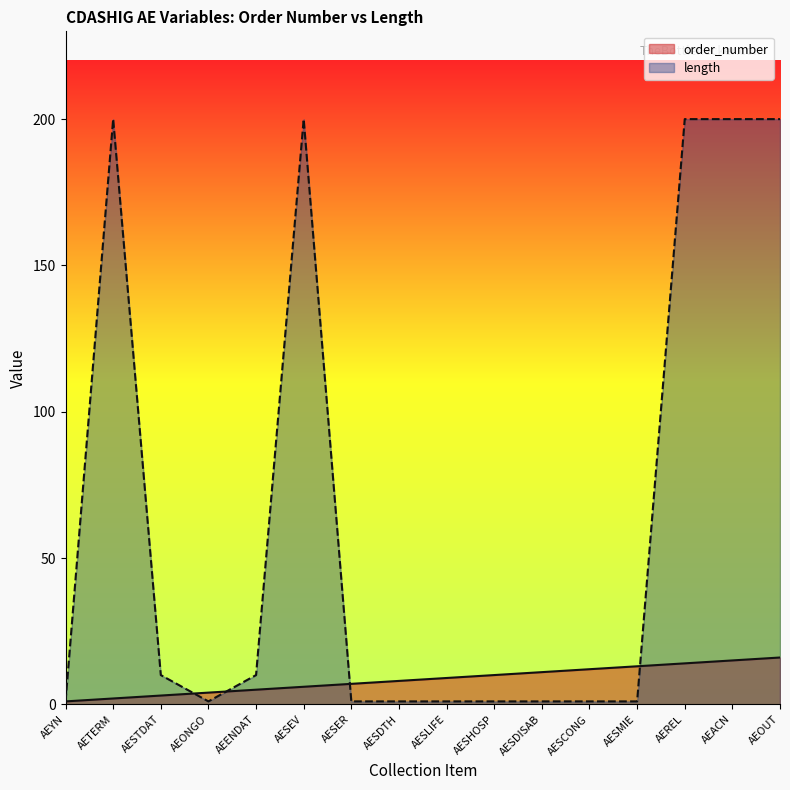

Reading right to left, extract all data points from this chart.

order_number: 16	15	14	13	12	11	10	9	8	7	6	5	4	3	2	1
length: 200	200	200	1	1	1	1	1	1	1	200	10	1	10	200	1